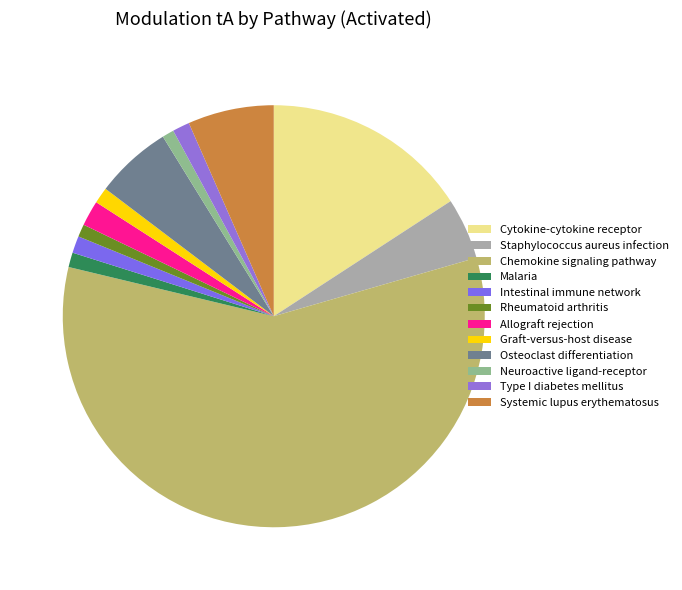

How many segments does this pie chart have?

12